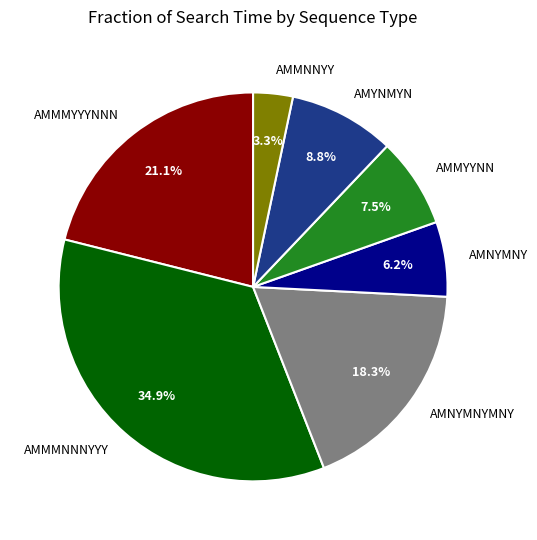

To the nearest percent, what is the combined percentage of AMNYMNY and AMNYMNYMNY?

24%